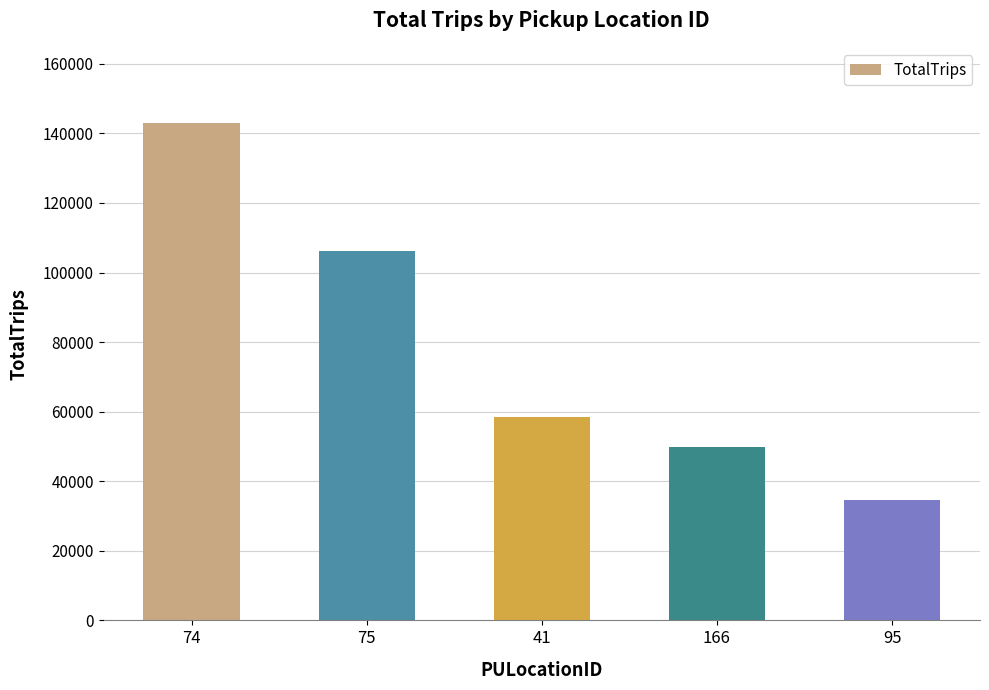

What is the label of the 1st bar from the right?

95